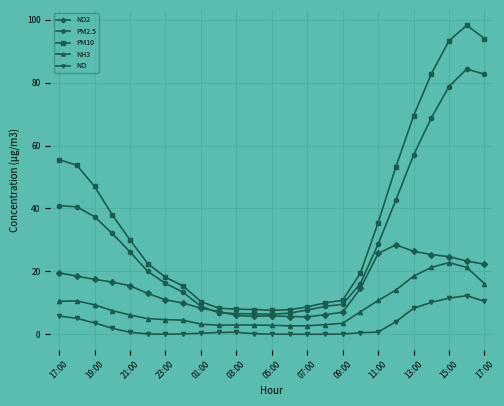

What is the greatest value displayed?

98.2